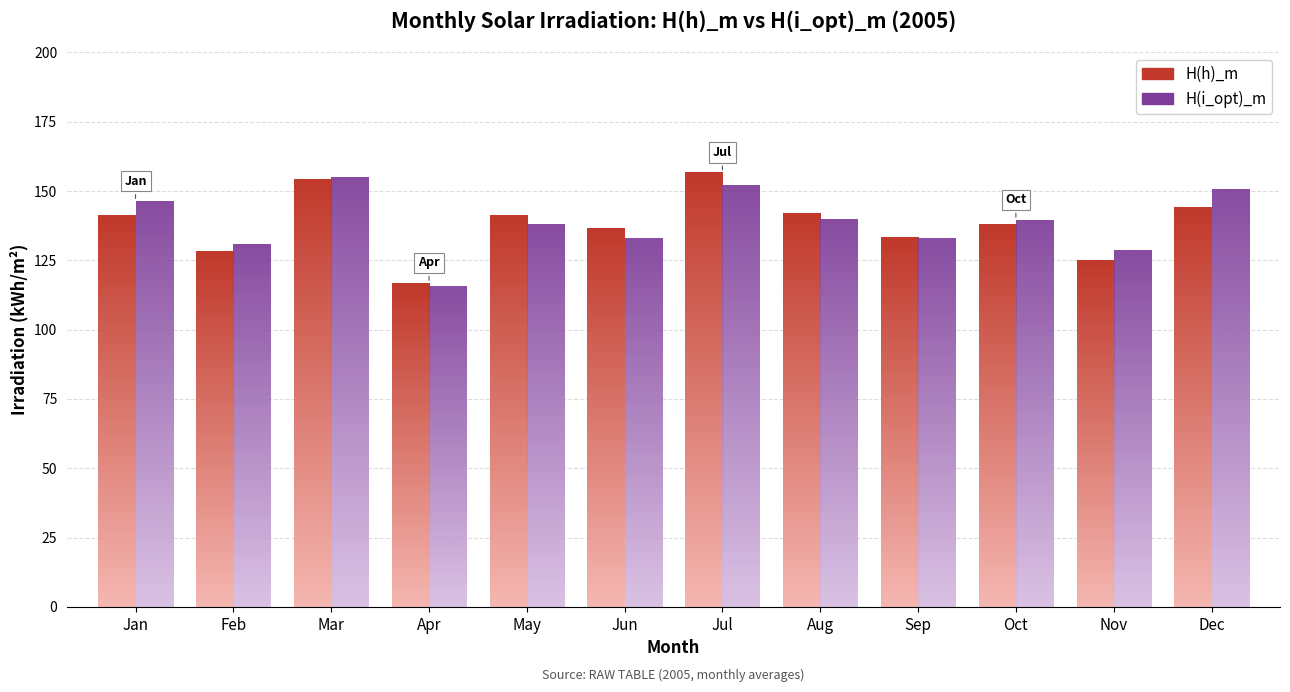

The H(h)_m series shows 47.0 at Feb. True or false?

False